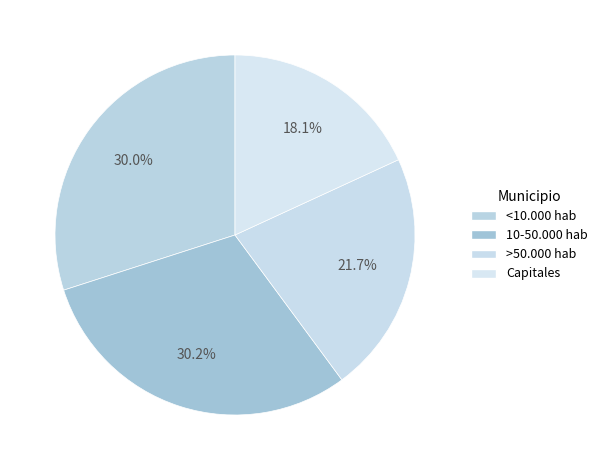

How many slices are in this pie chart?

4